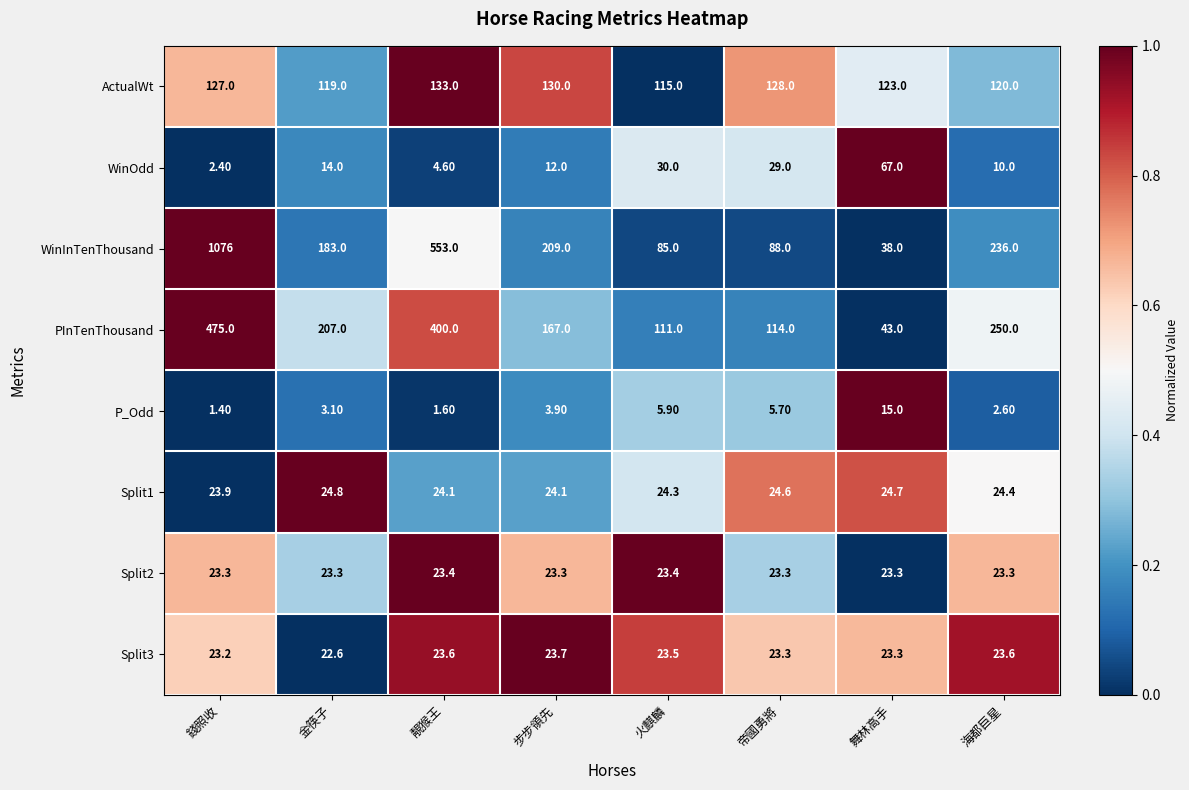

What is the spread (max minus min) of values at 火麒麟?

109.1